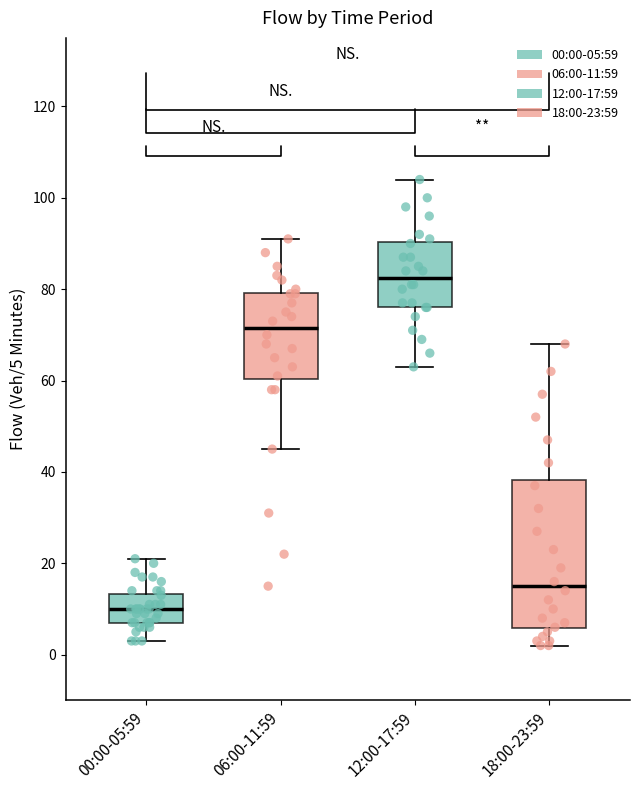

Reading left to right, transcribe this box plot: for each box, give where its median line is, the range the box spans, and where its two whiskers end, as read against the y-axis. The values are not printed on the chart, so give them approximately, as read against the axis.

00:00-05:59: median 10, box 8 to 14, whiskers 4 to 22
06:00-11:59: median 72, box 60 to 80, whiskers 46 to 92
12:00-17:59: median 82, box 76 to 90, whiskers 64 to 104
18:00-23:59: median 16, box 6 to 38, whiskers 2 to 68